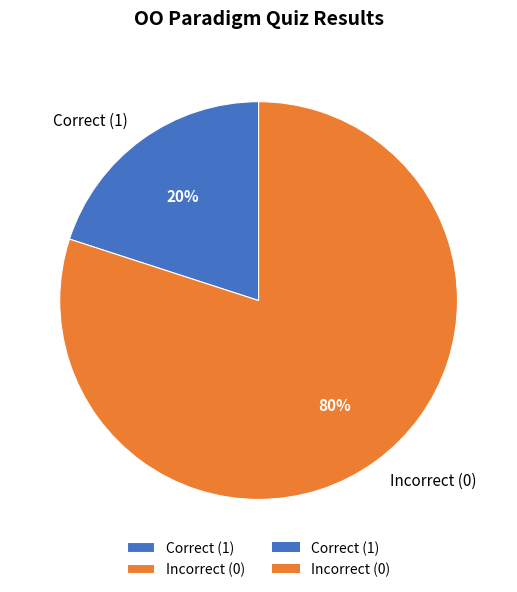

Which slice is the largest?

Incorrect (0)